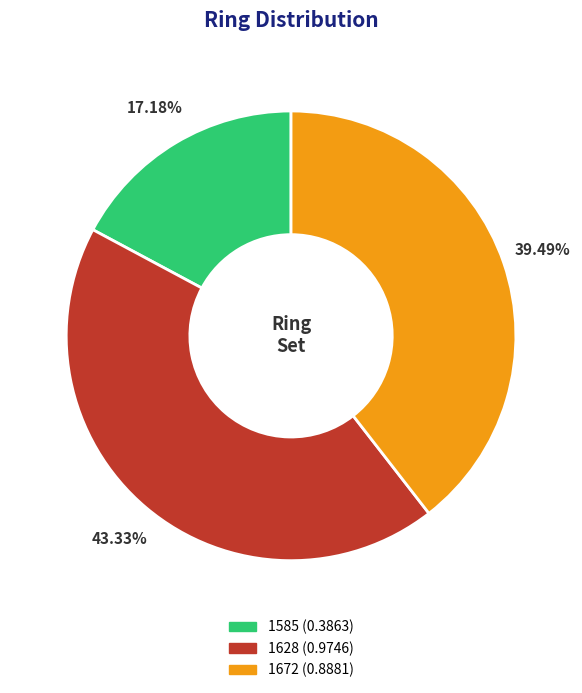

Which has a higher value, 1628 or 1672?

1628